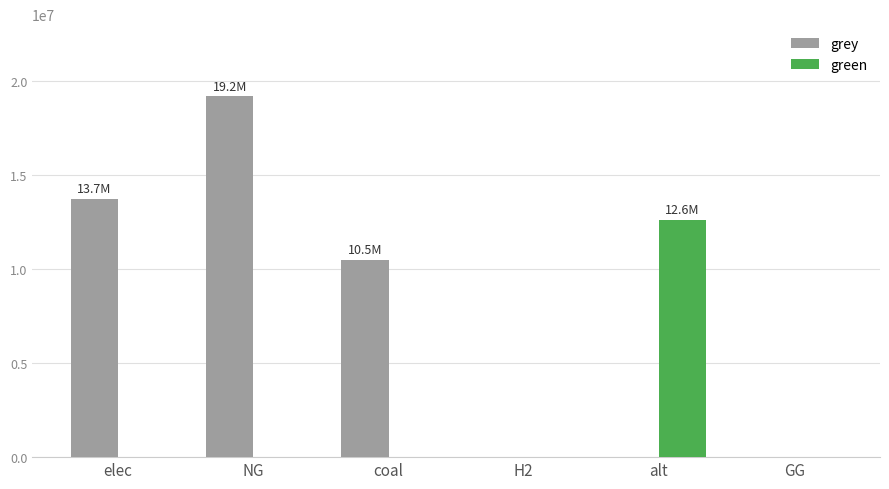

Which series changed the most between NG and alt?

grey